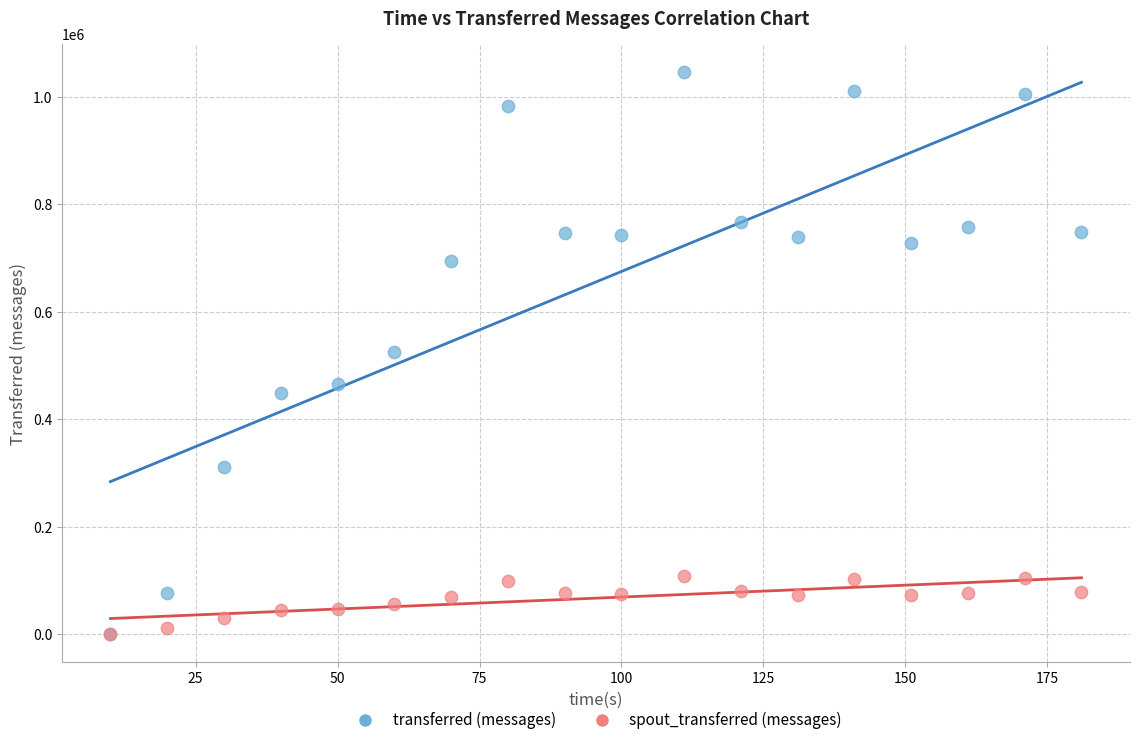

What are all the series names shown in the legend?

transferred (messages), spout_transferred (messages)